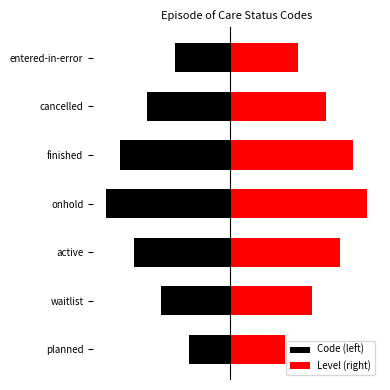

What is the value of the Code (left) bar at the 1st from the left?

-3